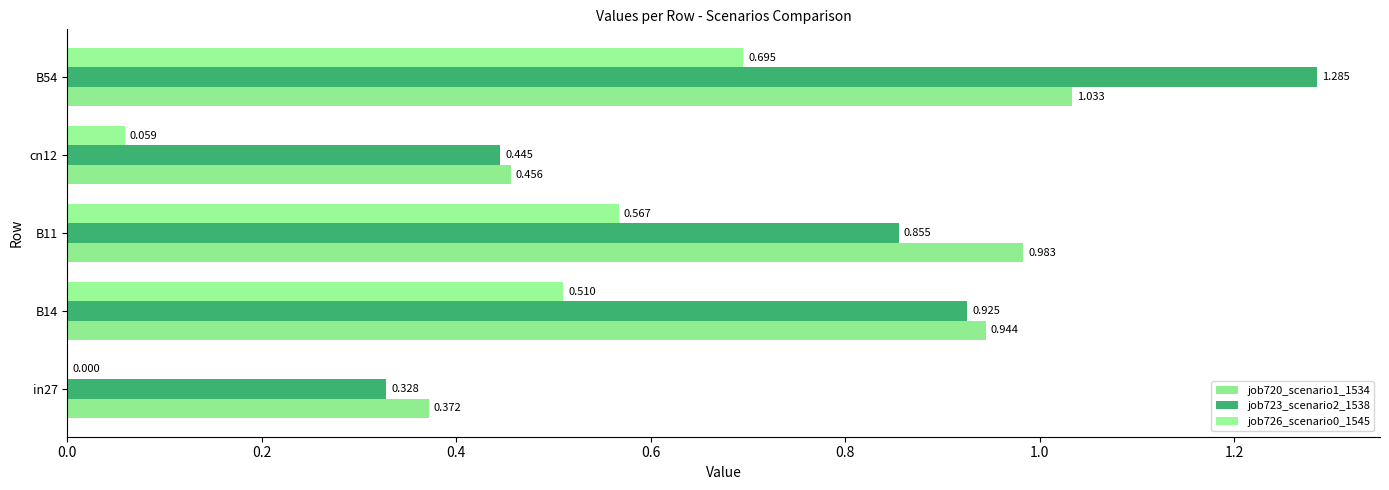

How many series are shown in this chart?

3